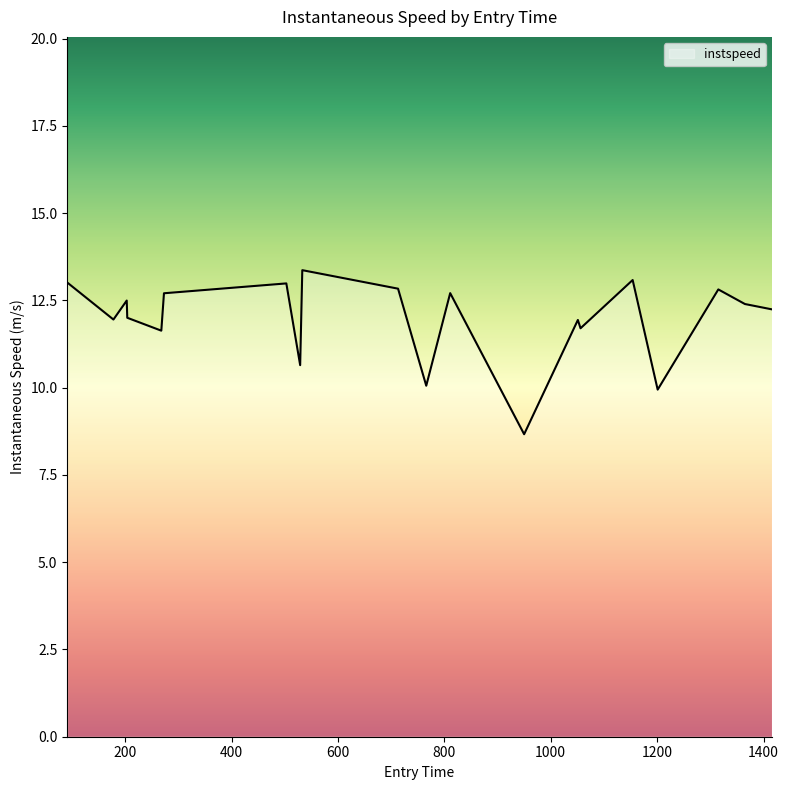

What is the greatest value displayed?

13.4